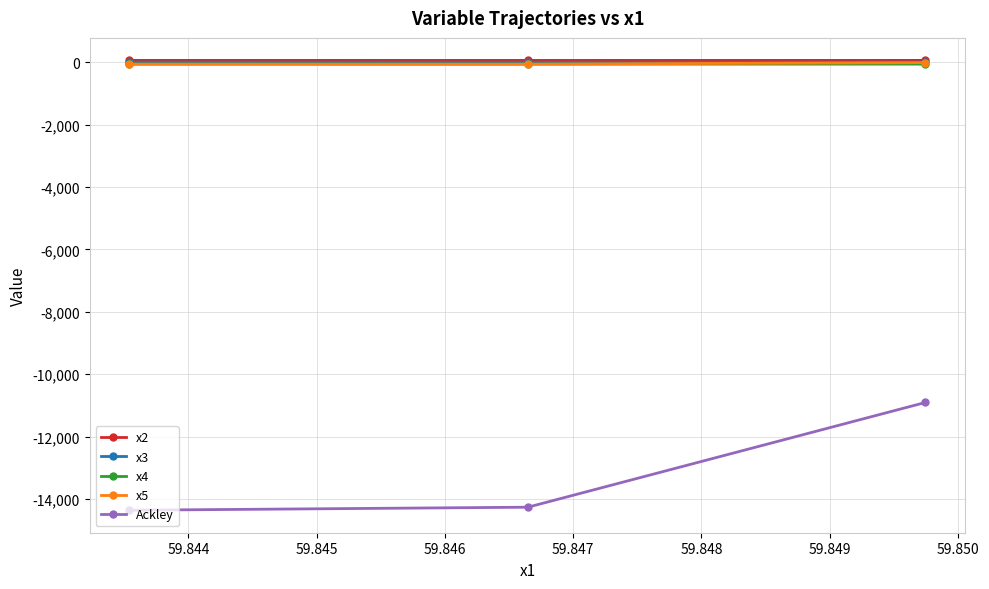

Count the number of data series in this chart.

5